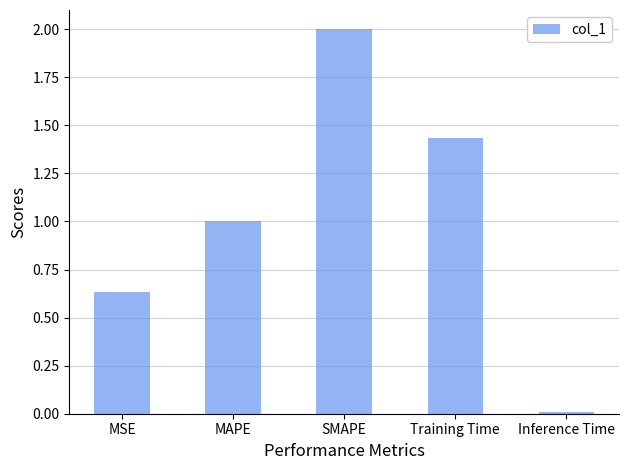

The value at Inference Time is 0.0. True or false?

True